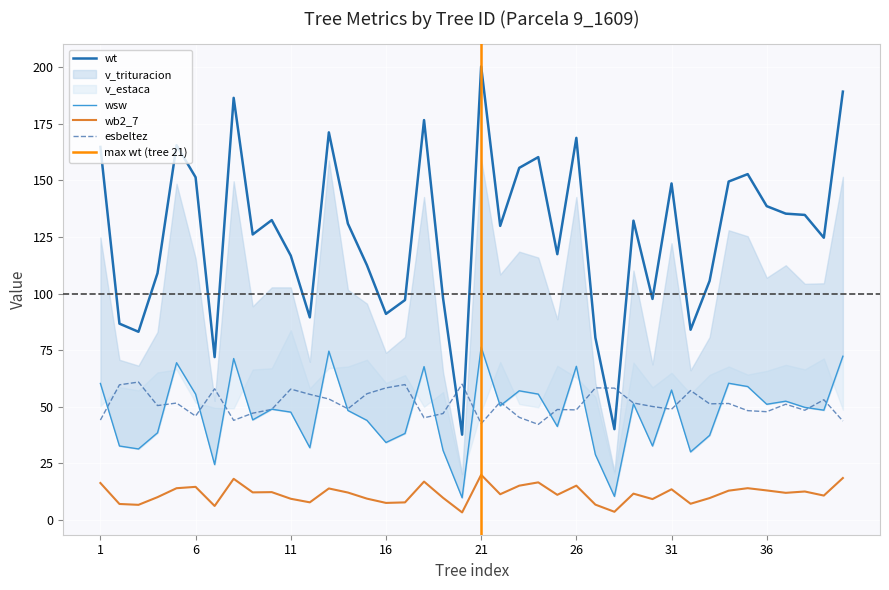

How many lines are shown in the chart?

4